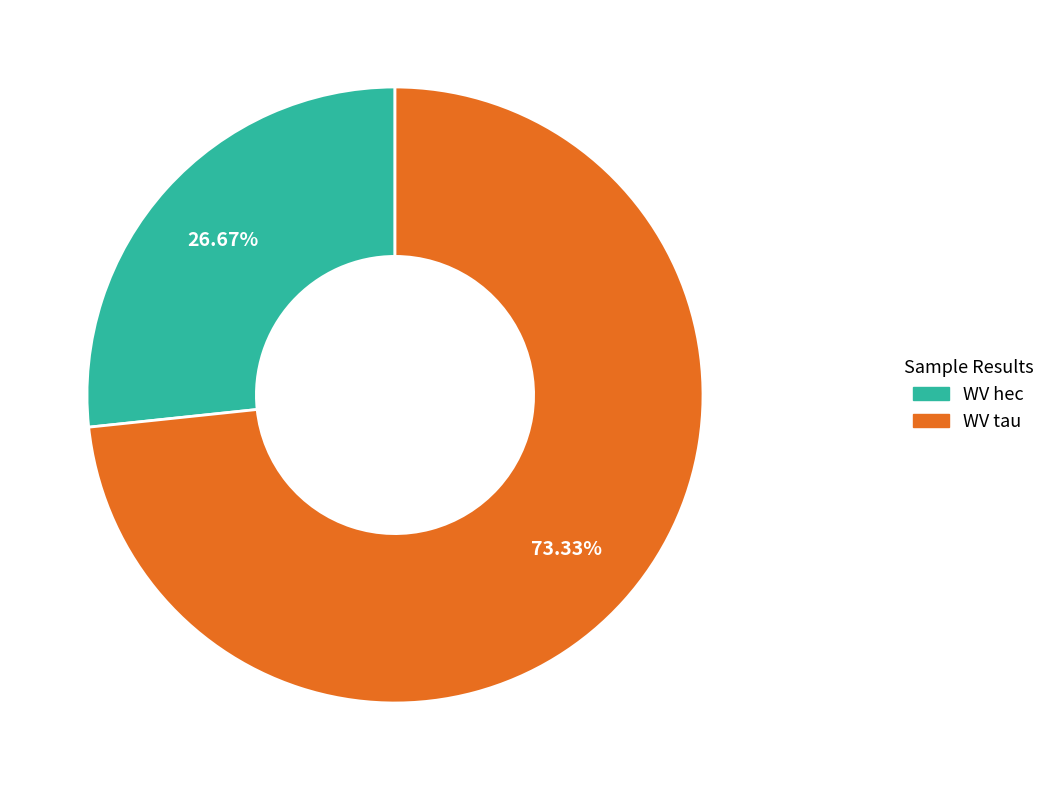

Rank the categories by value from lowest to highest.

WV hec, WV tau